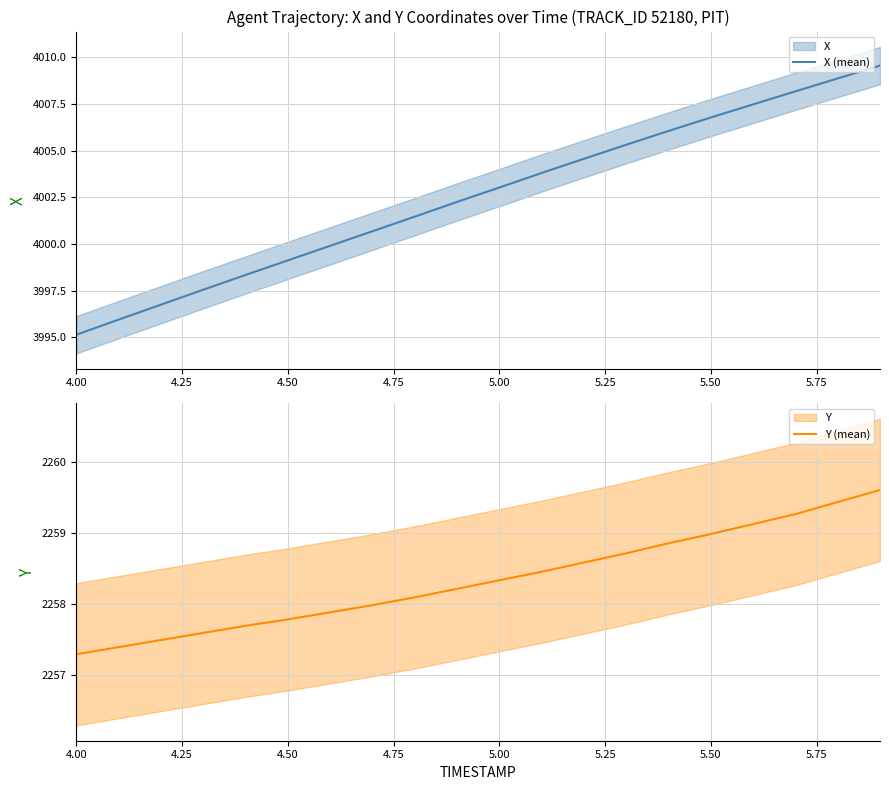

Is this an area chart (filled region under the line)?

No